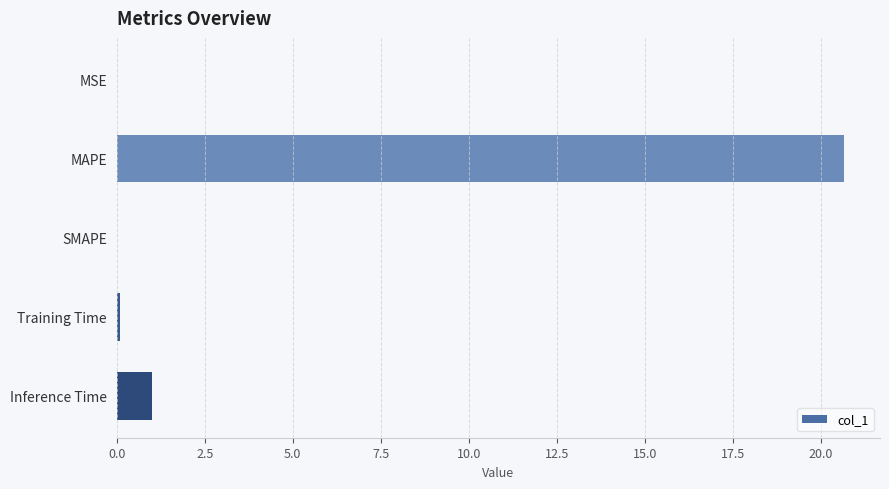

What is the sum of all values?

21.7